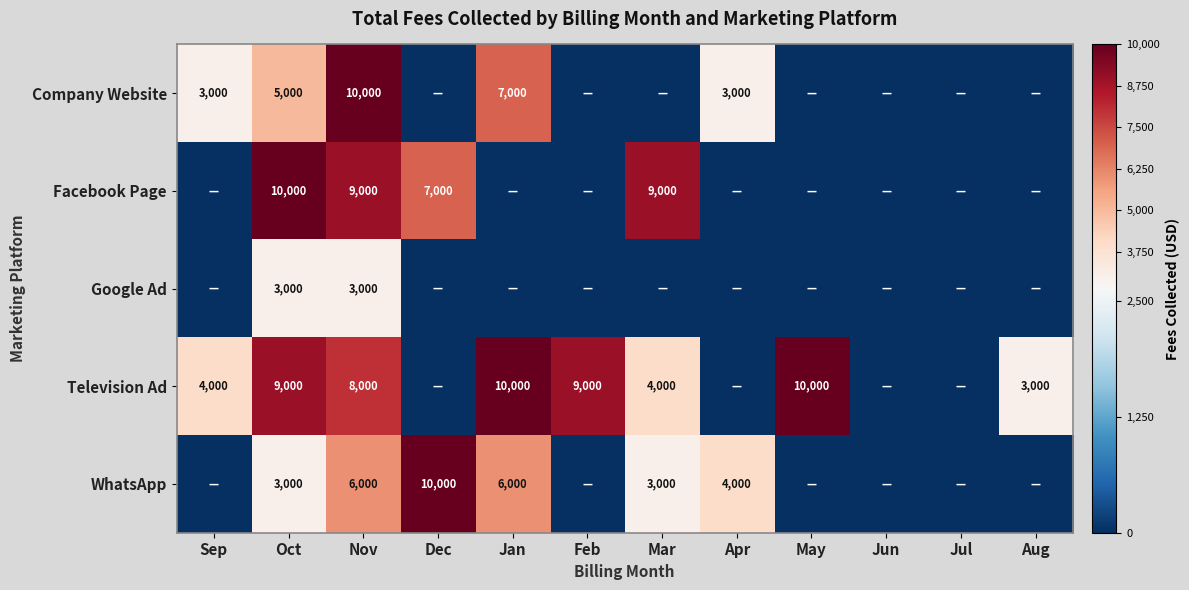

True or false: Facebook Page has a value of 6226 at Mar.

False